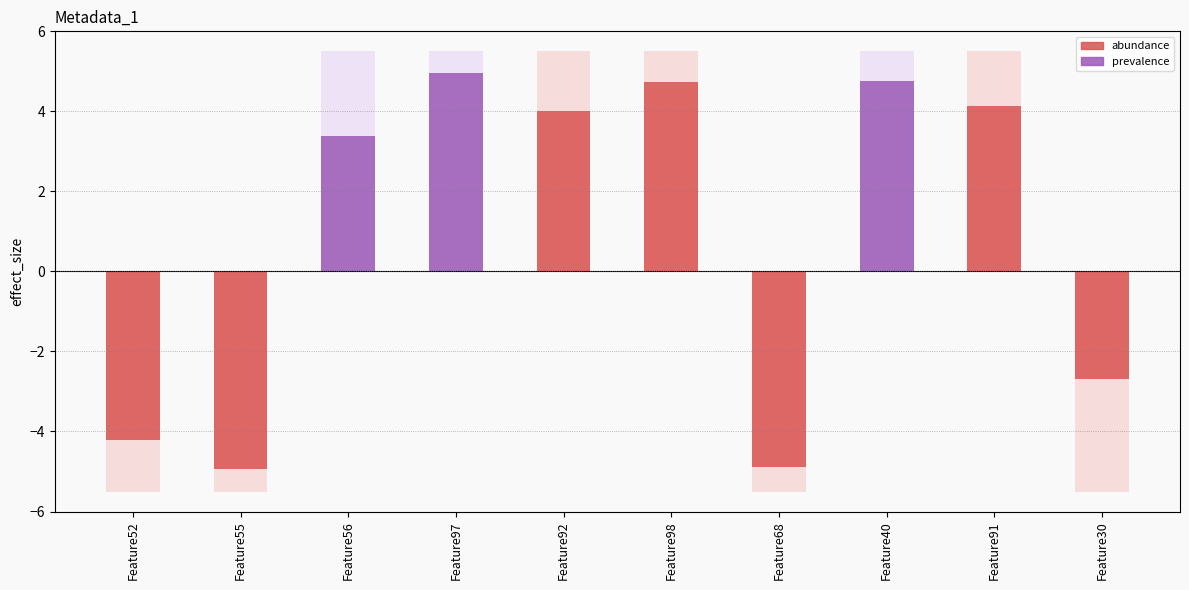

What is the label of the 7th bar from the right?

Feature97